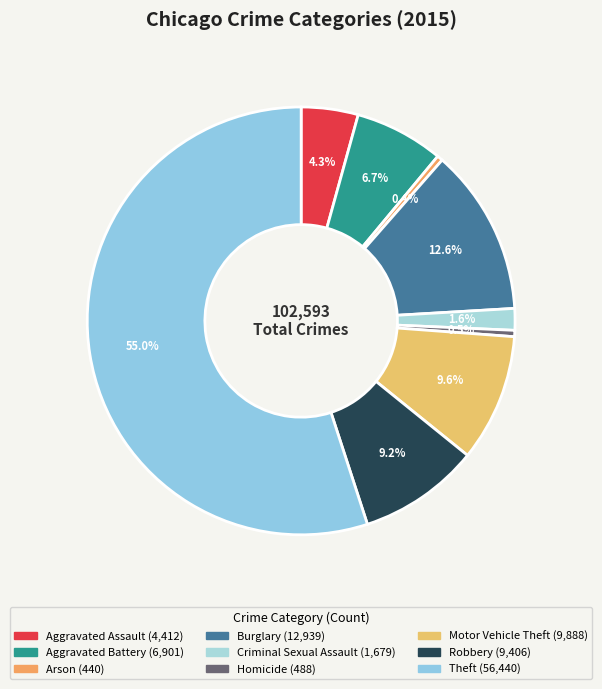

Rank the categories by value from lowest to highest.

Arson, Homicide, Criminal Sexual Assault, Aggravated Assault, Aggravated Battery, Robbery, Motor Vehicle Theft, Burglary, Theft